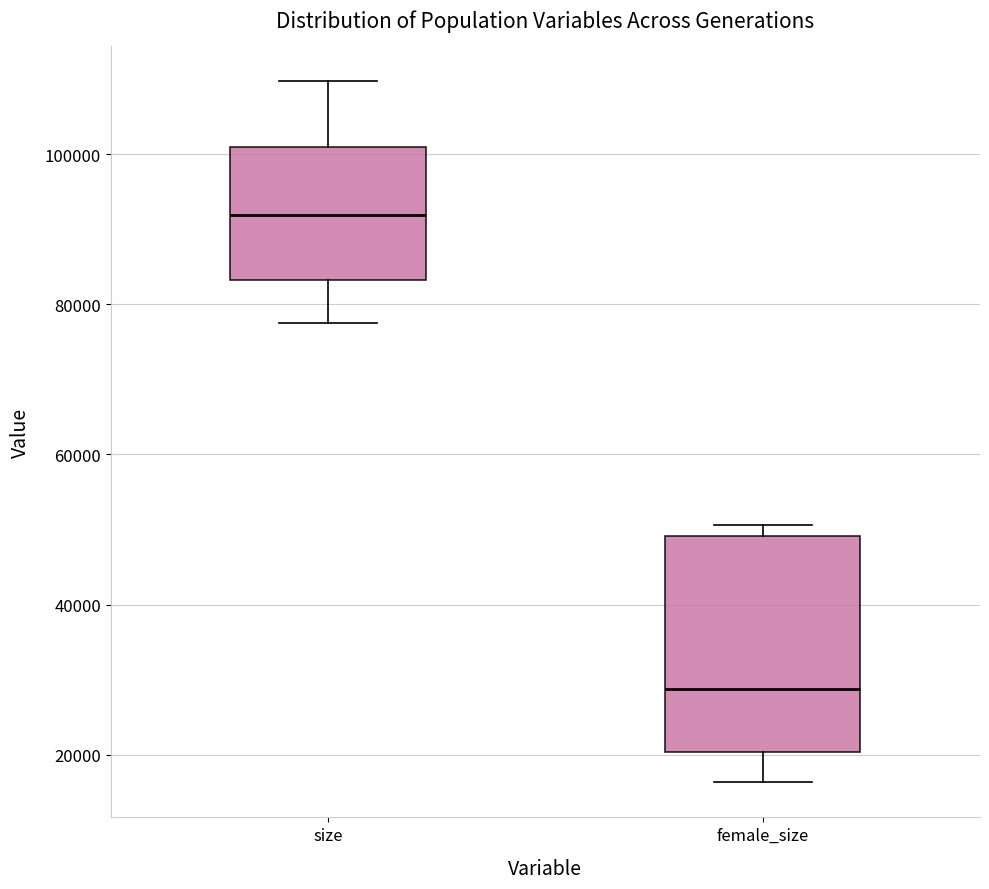

Reading left to right, read every box against the y-axis: the position of its median line, the range the box covers, and the ends of its whiskers. The values are not printed on the chart, so give them approximately, as read against the axis.

size: median 92000, box 84000 to 100000, whiskers 78000 to 110000
female_size: median 28000, box 20000 to 50000, whiskers 16000 to 50000 (just above the box's upper edge)